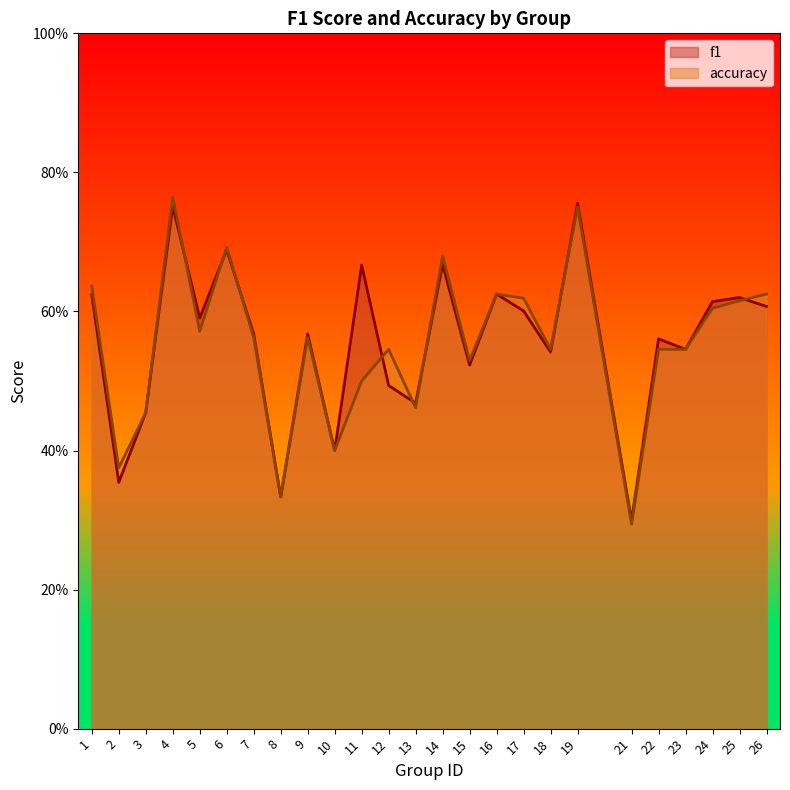

Is the value of f1 at 22 greater than the value of accuracy at 26?

No